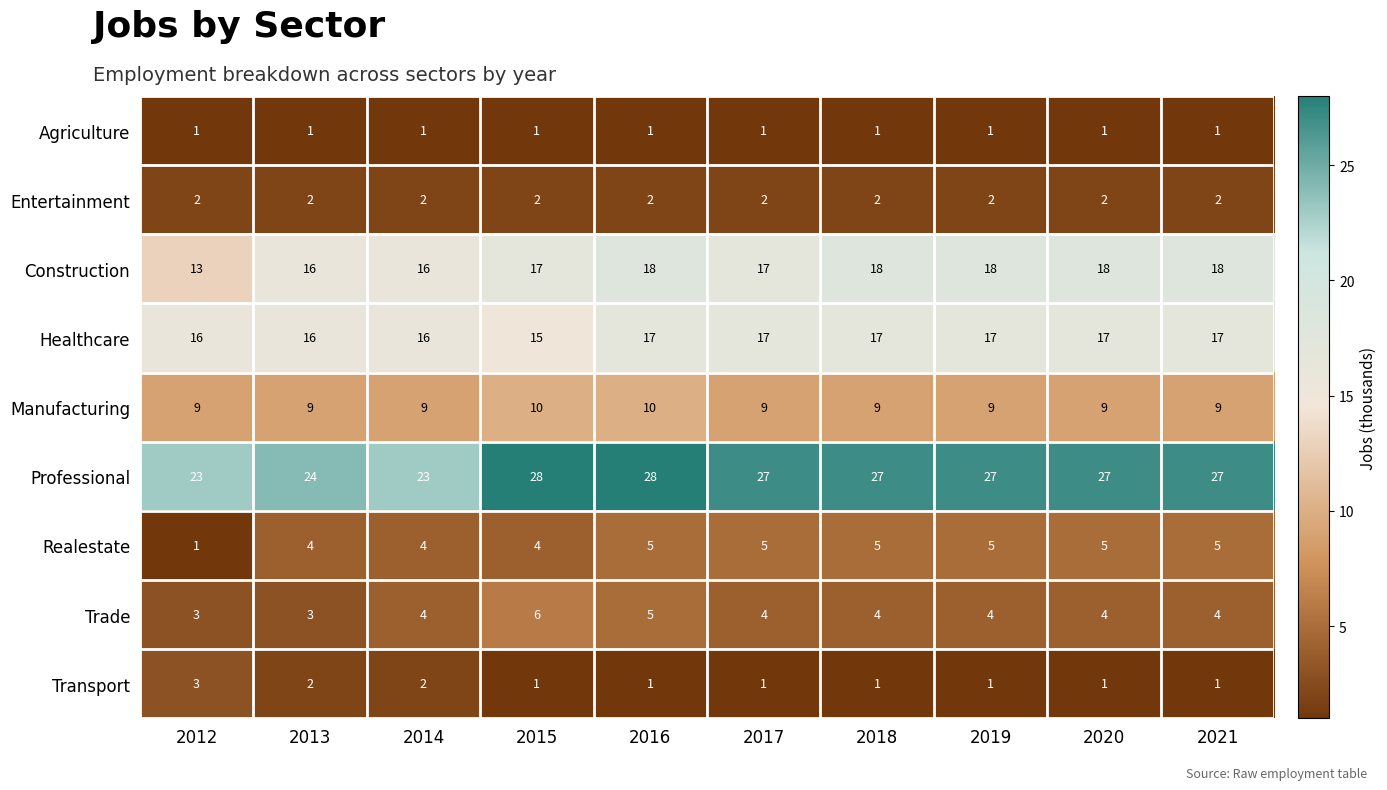

Read the Construction value at 2020.

18